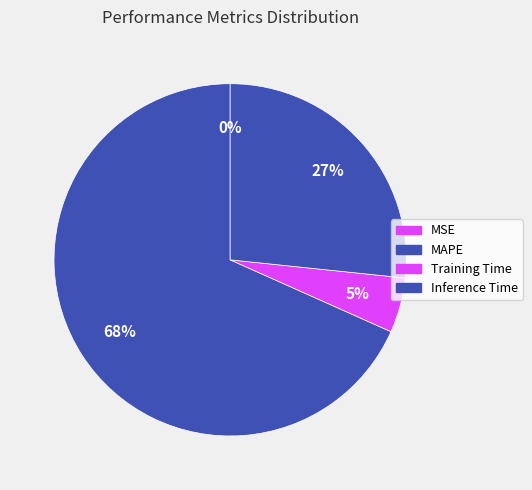

What is the smallest slice in the pie chart?

MSE